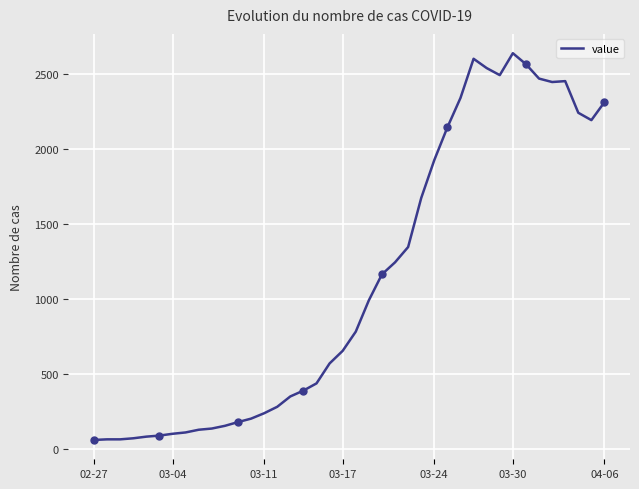

What is the difference between the maximum and minimum values?

2578